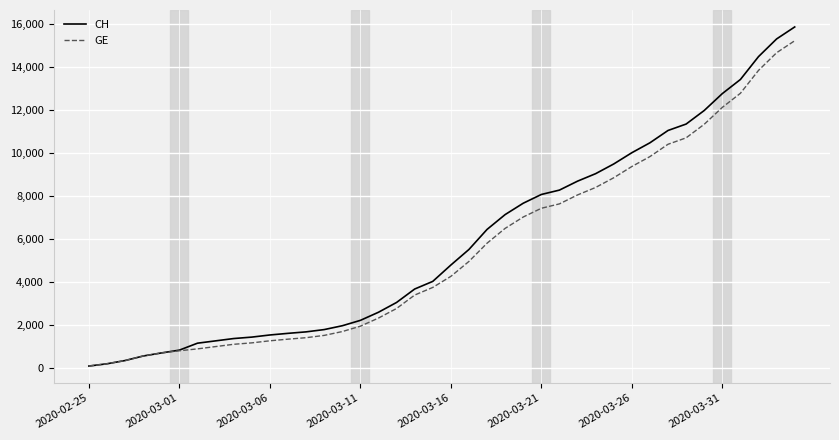

Which series has the widest spread of values?

CH